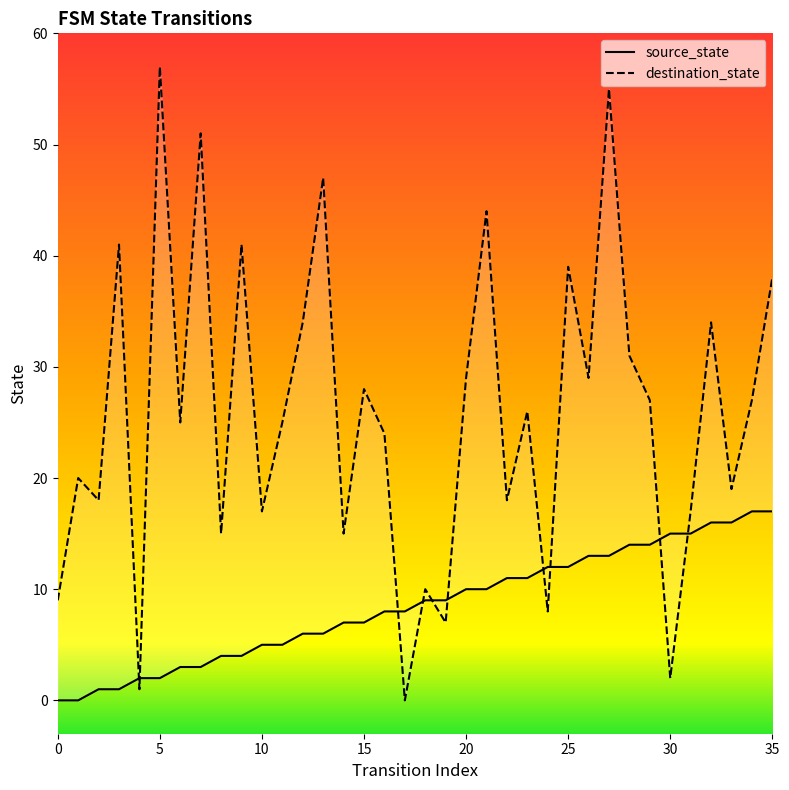

Count the number of data series in this chart.

2